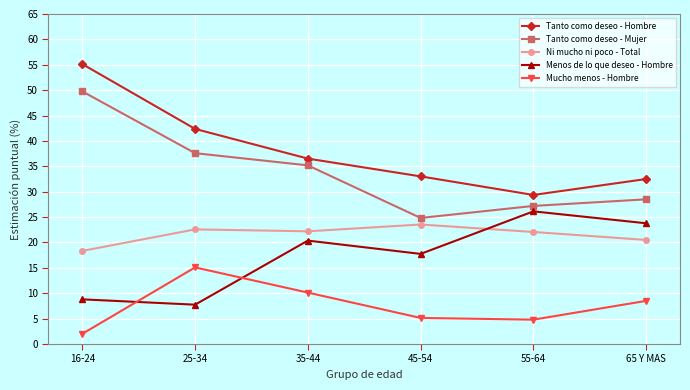

What is the label of the 5th point from the right?

25-34